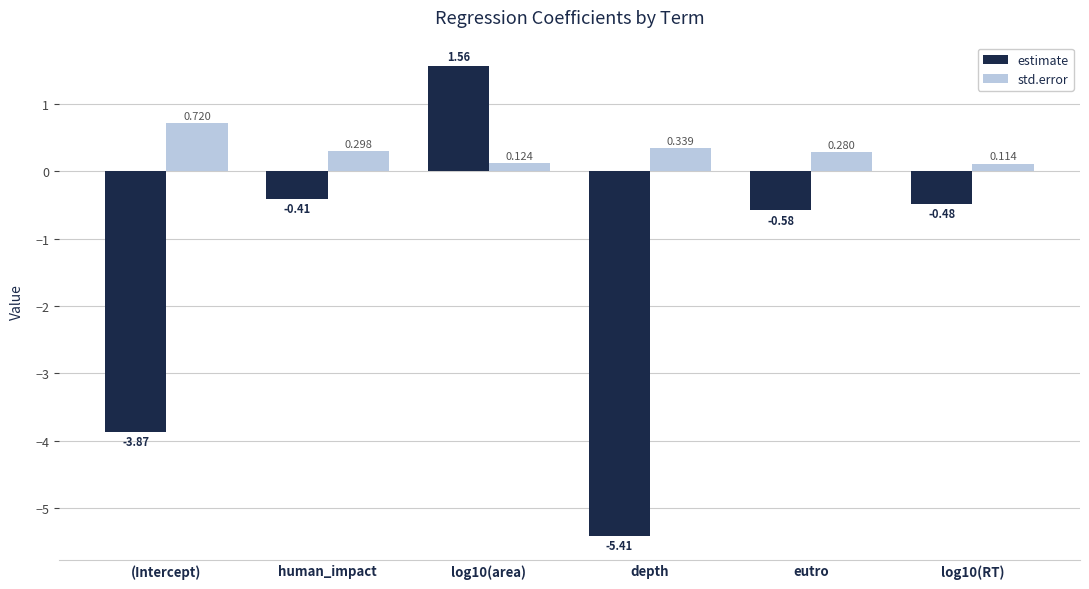

Where is estimate nearest to the value -1?

eutro